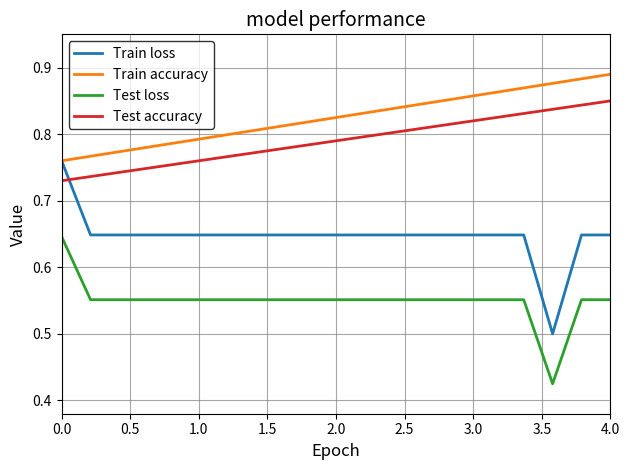

Which series has the largest range (max minus min)?

Train loss